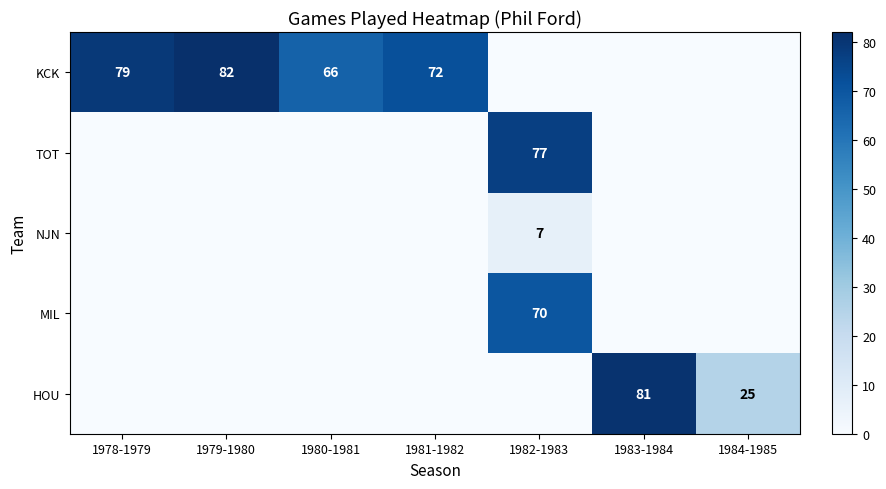

The KCK series shows 79 at 1978-1979. True or false?

True